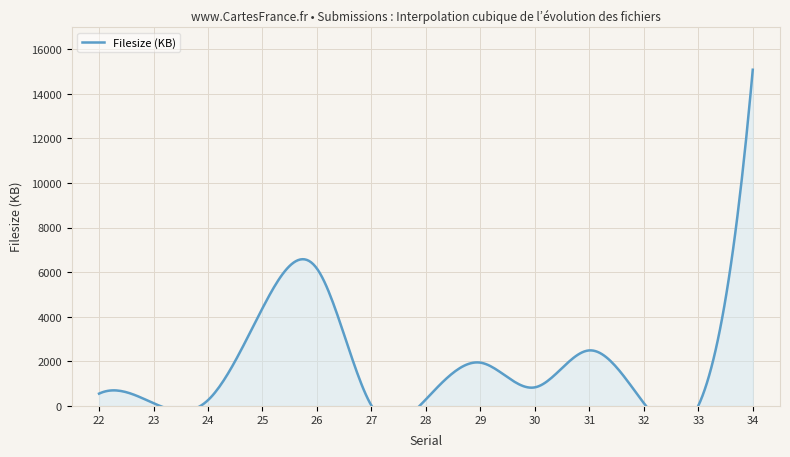

What is the change in value from 24 to 29?

+1683